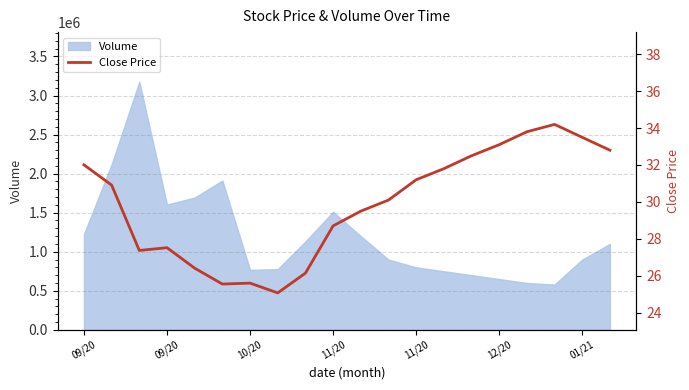

How many interior local peaks (higher than both neighbors) does the data have?

3